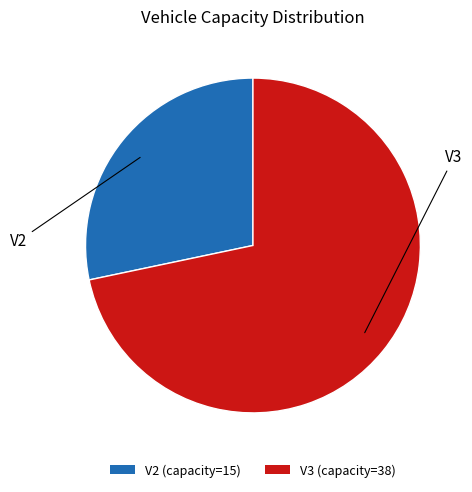

Is there a majority slice in this chart?

Yes